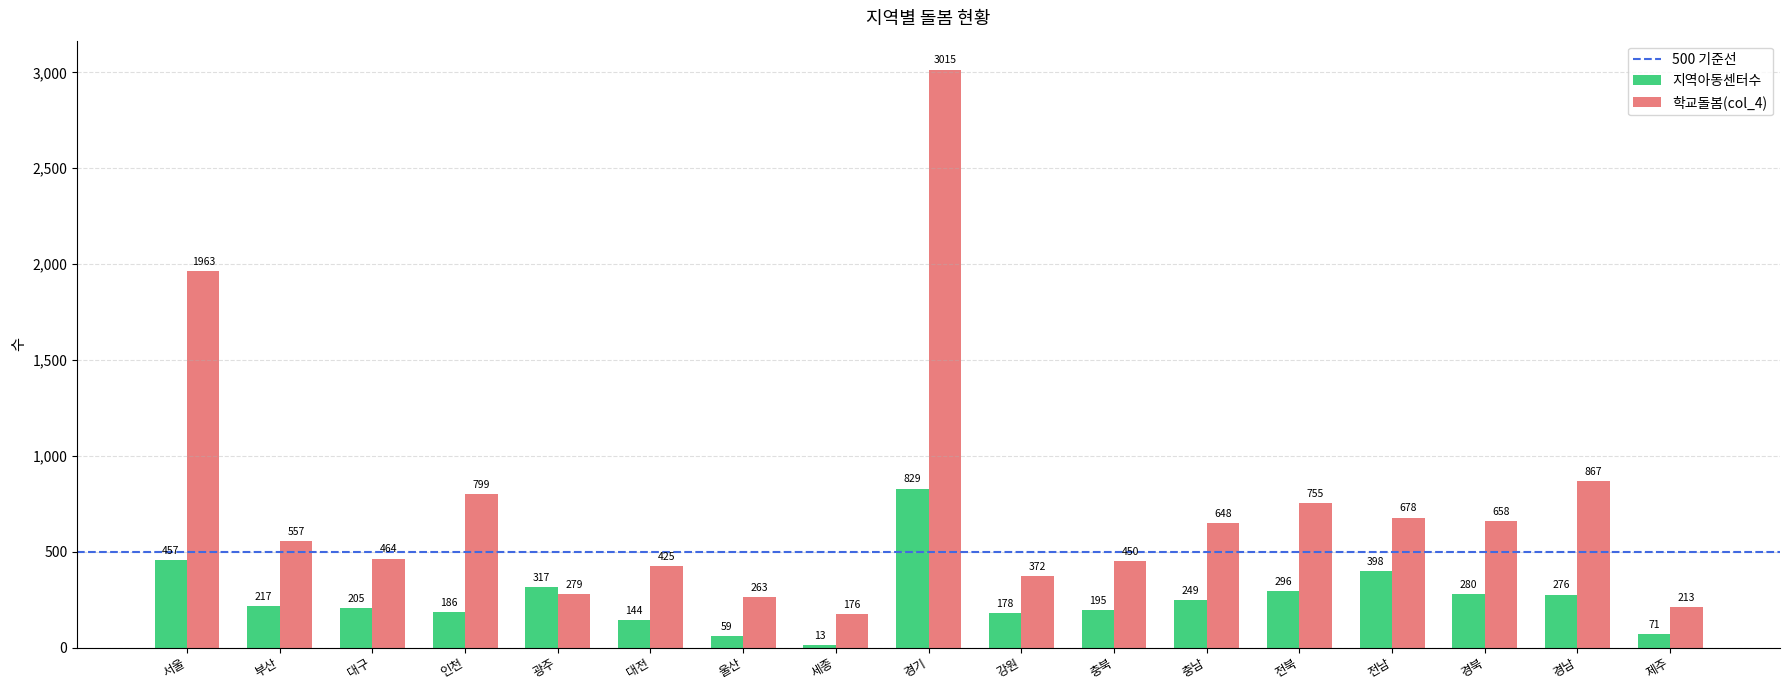

Reading left to right, extract all data points from this chart.

지역아동센터수: 457	217	205	186	317	144	59	13	829	178	195	249	296	398	280	276	71
학교돌봄(col_4): 1963	557	464	799	279	425	263	176	3015	372	450	648	755	678	658	867	213